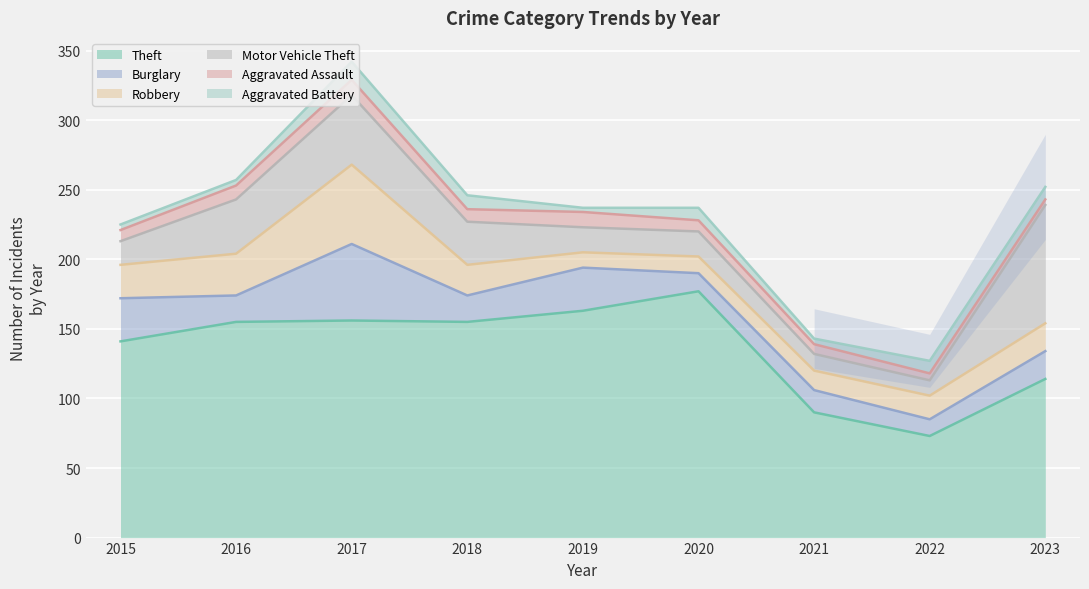

Reading left to right, list all the values displayed in this chart.

Theft: 2015=141	2016=155	2017=156	2018=155	2019=163	2020=177	2021=90	2022=73	2023=114
Burglary: 2015=31	2016=19	2017=55	2018=19	2019=31	2020=13	2021=16	2022=12	2023=20
Robbery: 2015=24	2016=30	2017=57	2018=22	2019=11	2020=12	2021=14	2022=17	2023=20
Motor Vehicle Theft: 2015=17	2016=39	2017=50	2018=31	2019=18	2020=18	2021=12	2022=11	2023=85
Aggravated Assault: 2015=8	2016=10	2017=11	2018=9	2019=11	2020=8	2021=7	2022=5	2023=4
Aggravated Battery: 2015=4	2016=4	2017=13	2018=10	2019=3	2020=9	2021=4	2022=9	2023=9